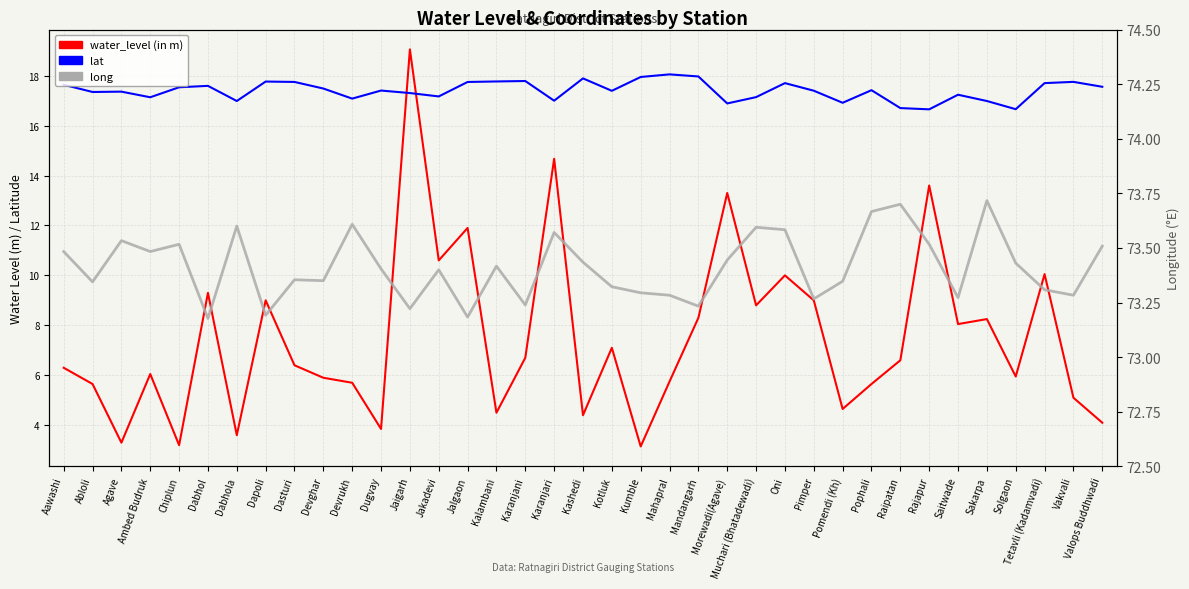

True or false: lat and long cross at least once.

False